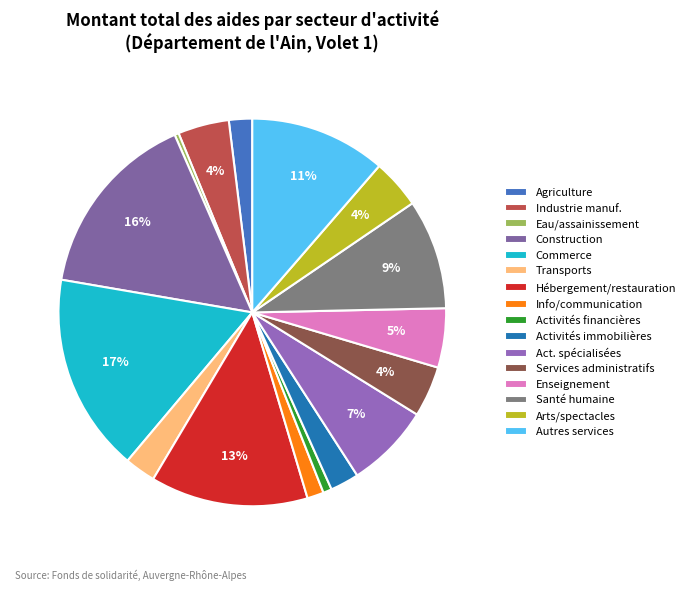

Count the number of slices in the pie.

16